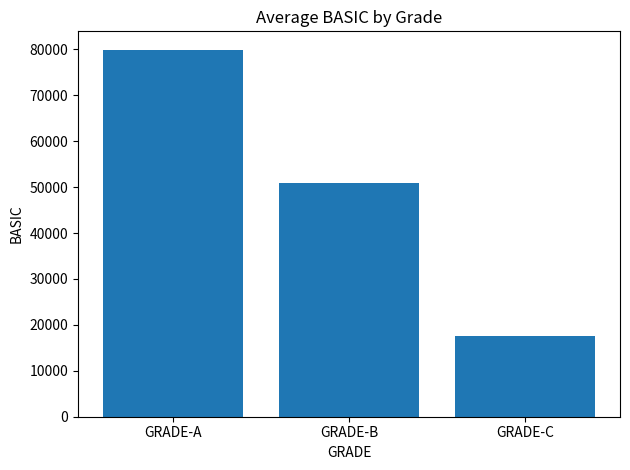

At which label does the data first exceed 50891?

GRADE-A